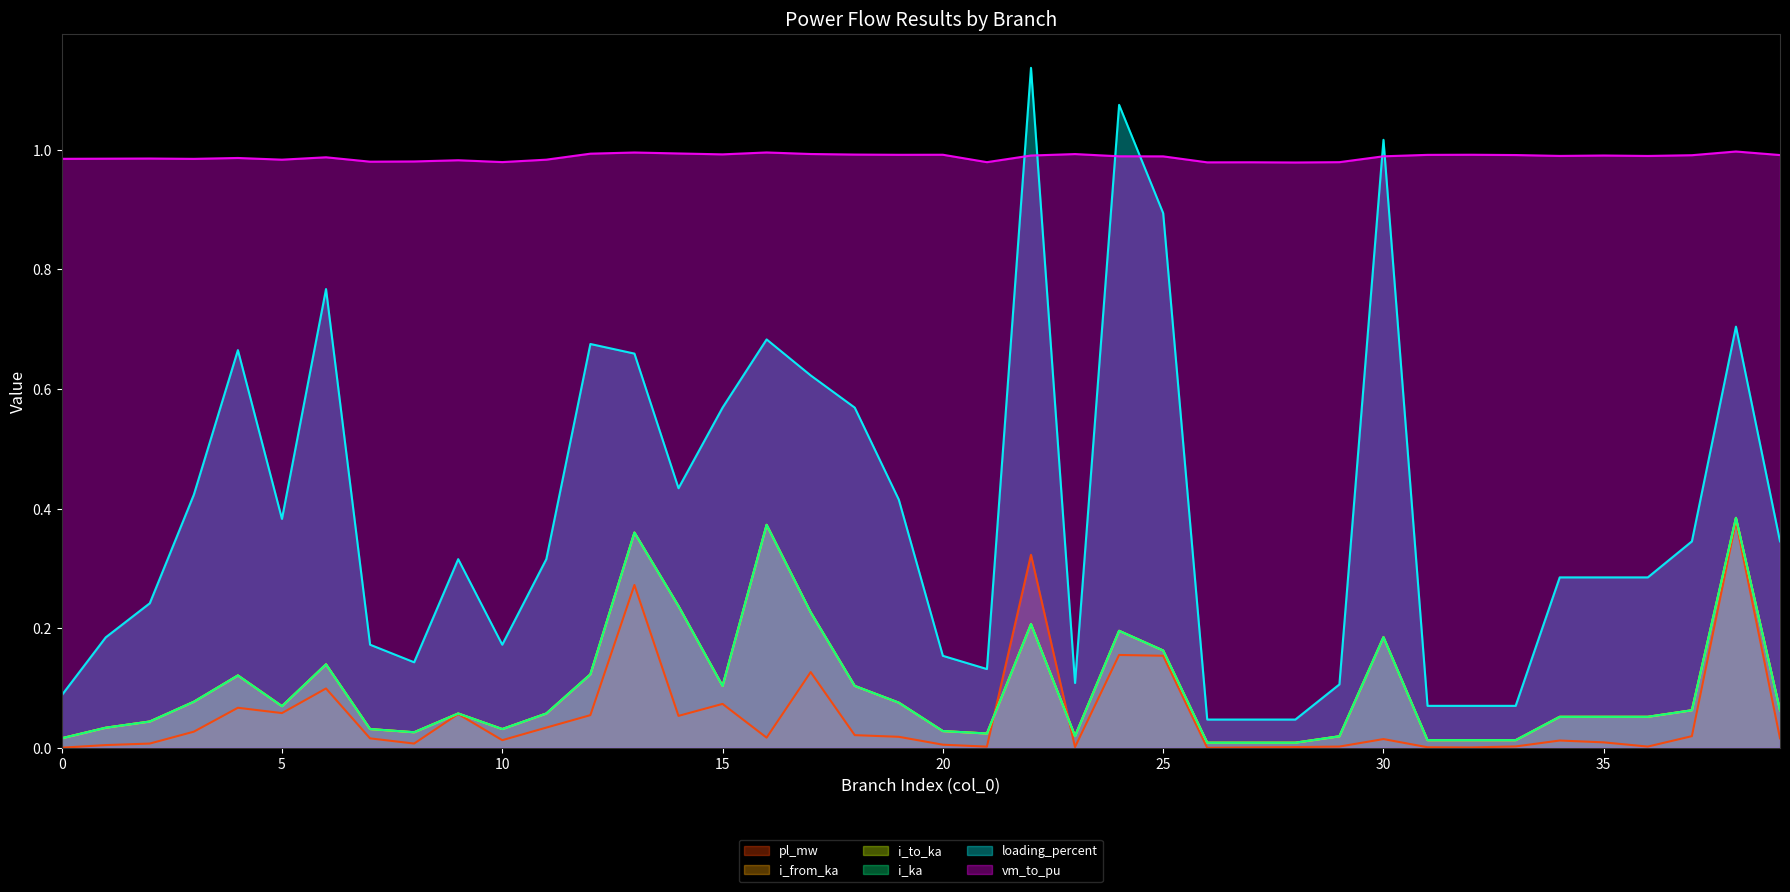

Which series has the widest spread of values?

loading_percent